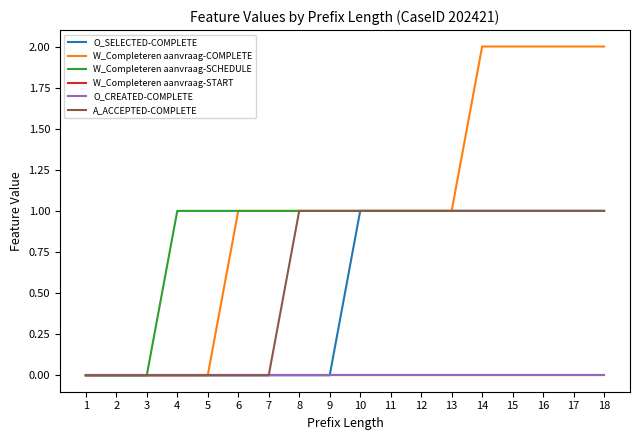

Is this an area chart (filled region under the line)?

No